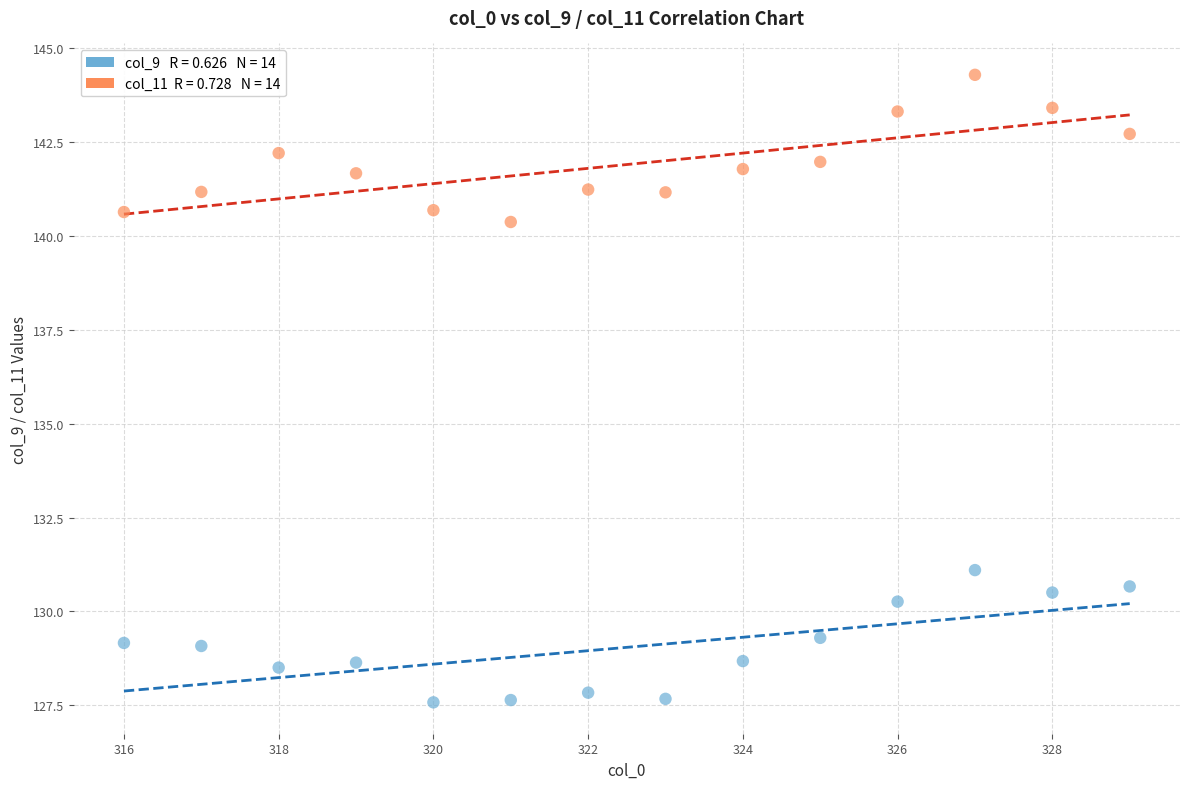

Across all data points, what is the range of X values (max minus min)?

13.0